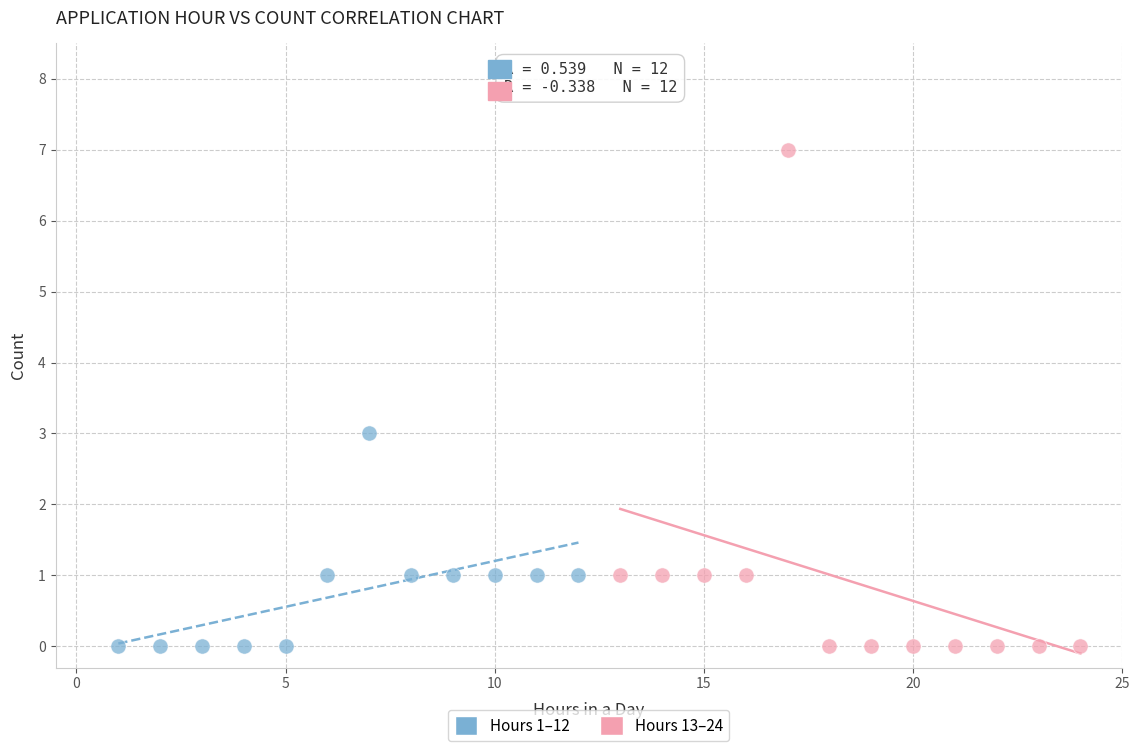

Which series has the largest Y range (max minus min)?

Hours 13–24